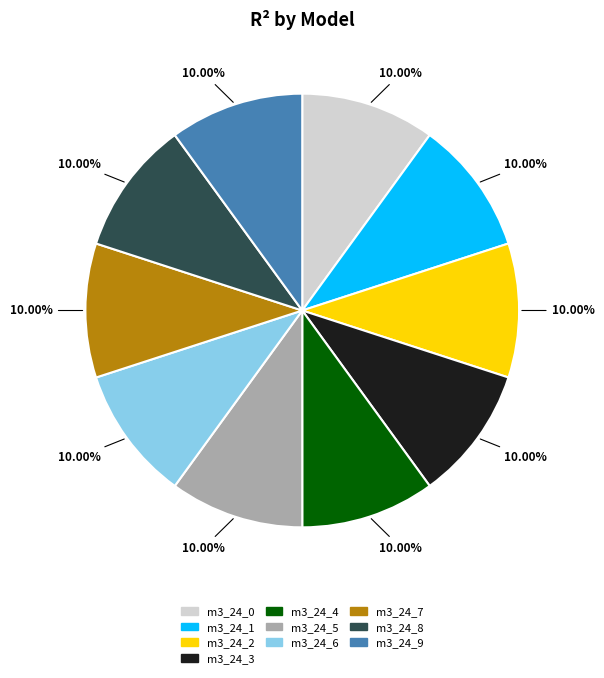

Do m3_24_2 and m3_24_4 together represent more than half of the pie?

No